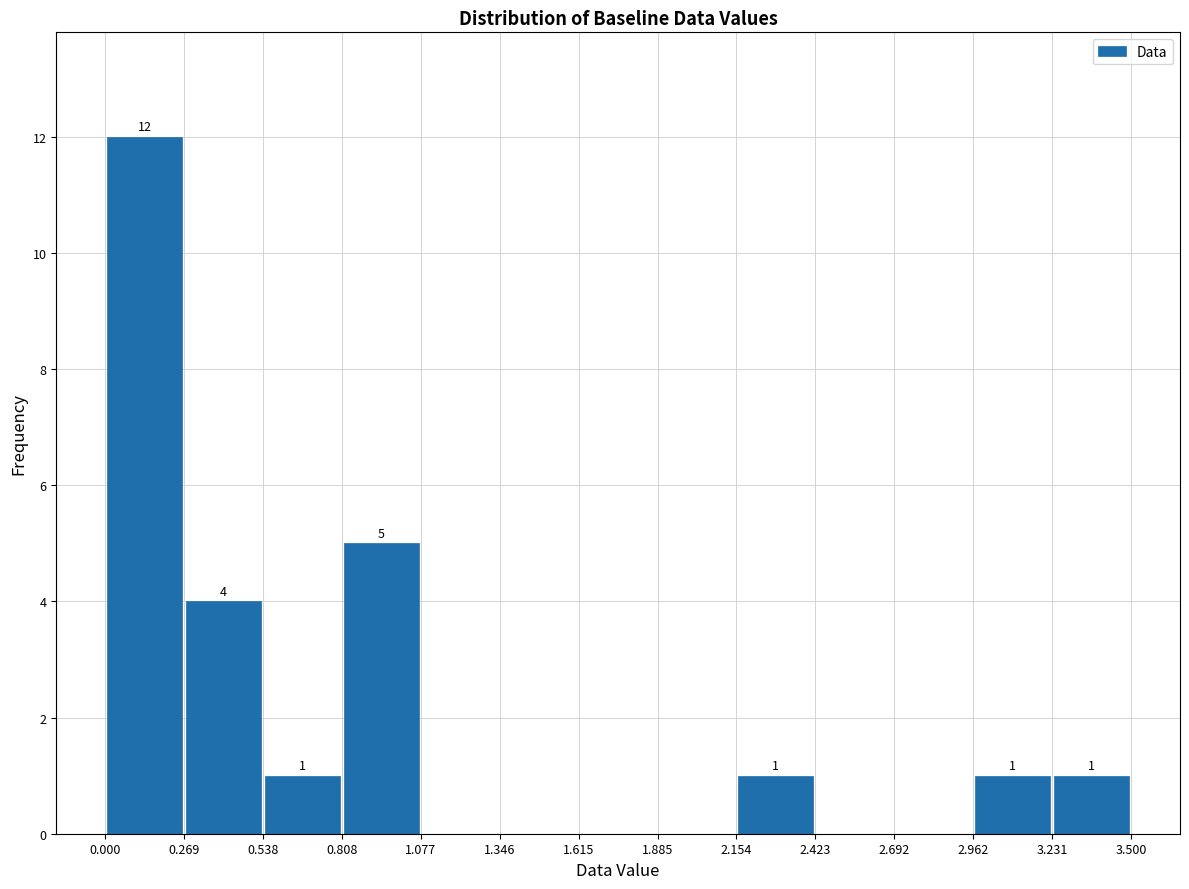

Over which range of the x-axis is the bar tallest?

0.000 to 0.269